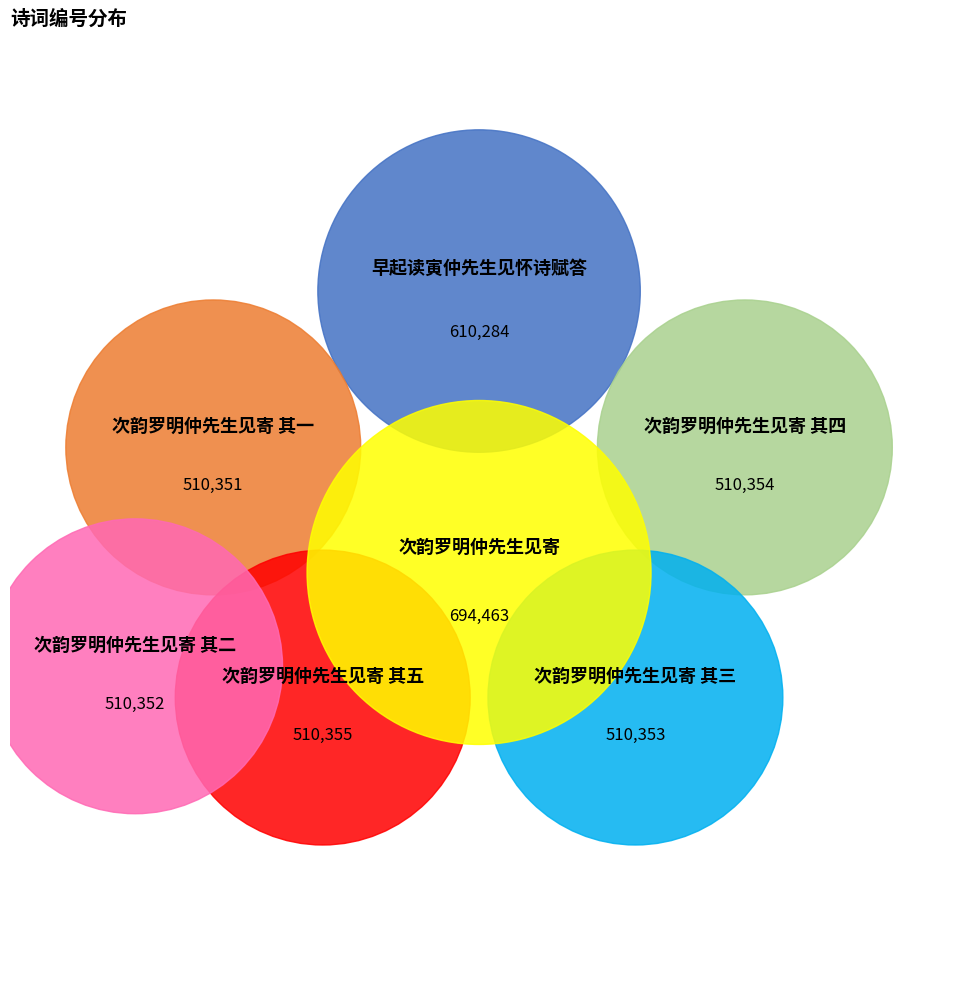

The 次韵罗明仲先生见寄 其四 slice represents 7% of the pie. True or false?

False